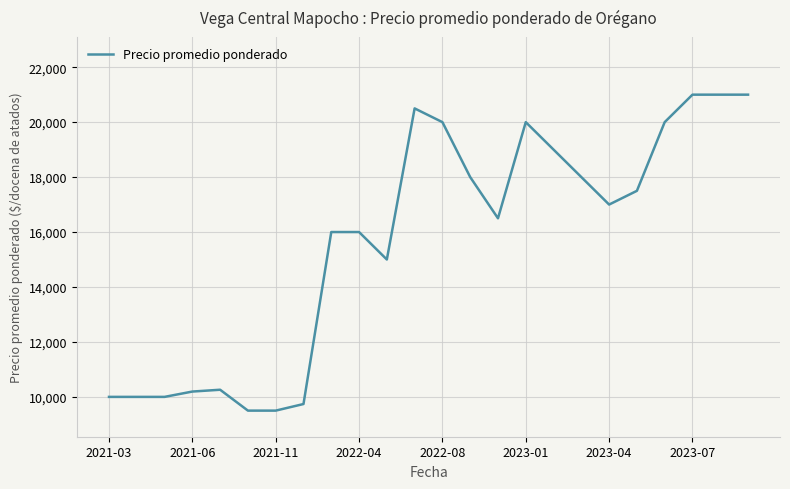

What is the difference between the maximum and minimum values?

11500